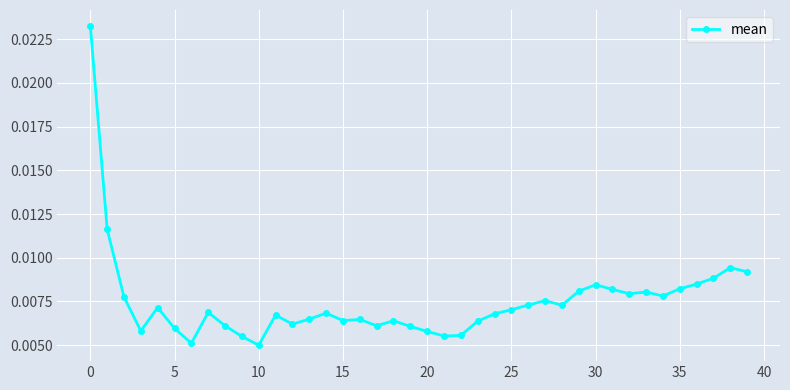

What is the sum of all values?

0.3